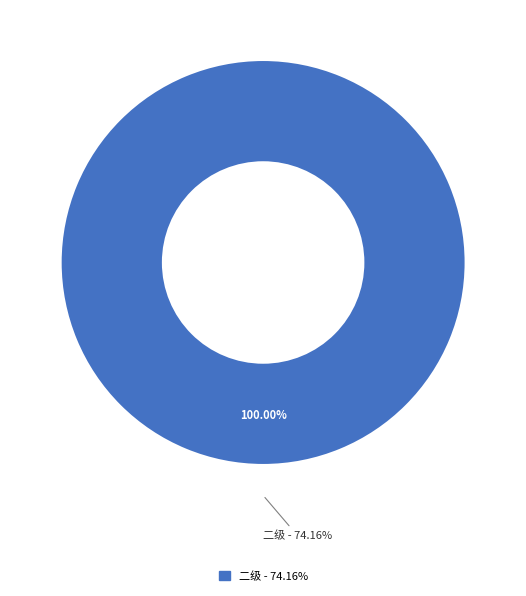

What percentage do 一级 and 二级 together represent?

100.0%